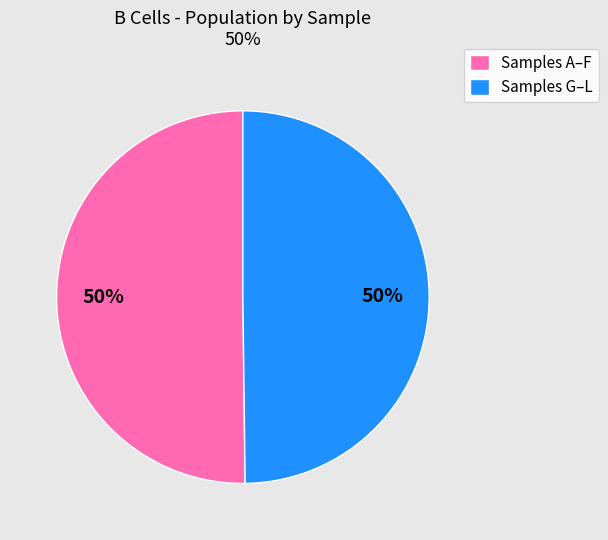

What percentage is the Samples A–F slice, to the nearest percent?

50%